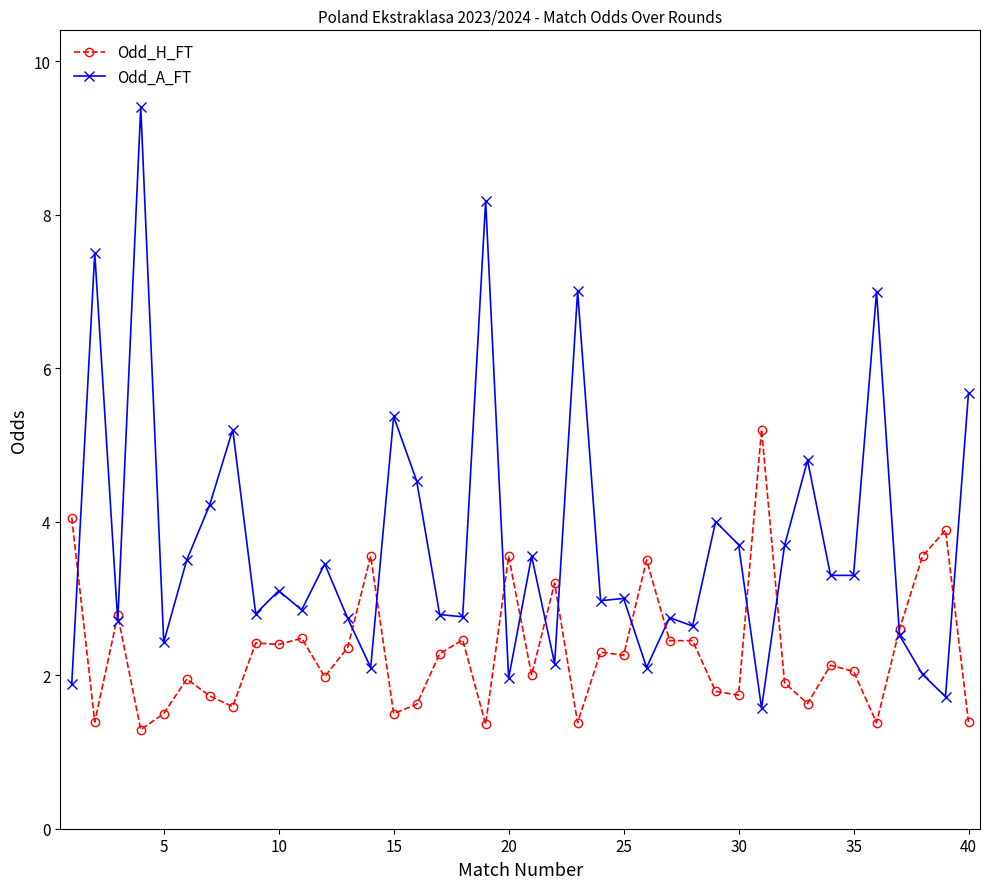

List the series in order of their peak value, highest first.

Odd_A_FT, Odd_H_FT